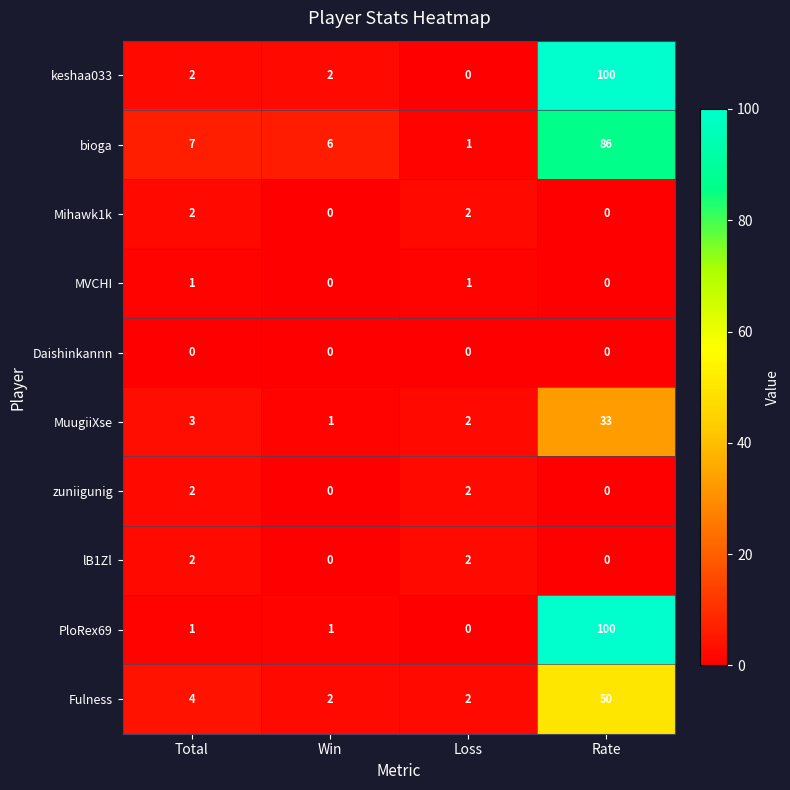

What is the spread (max minus min) of values at Total?

7